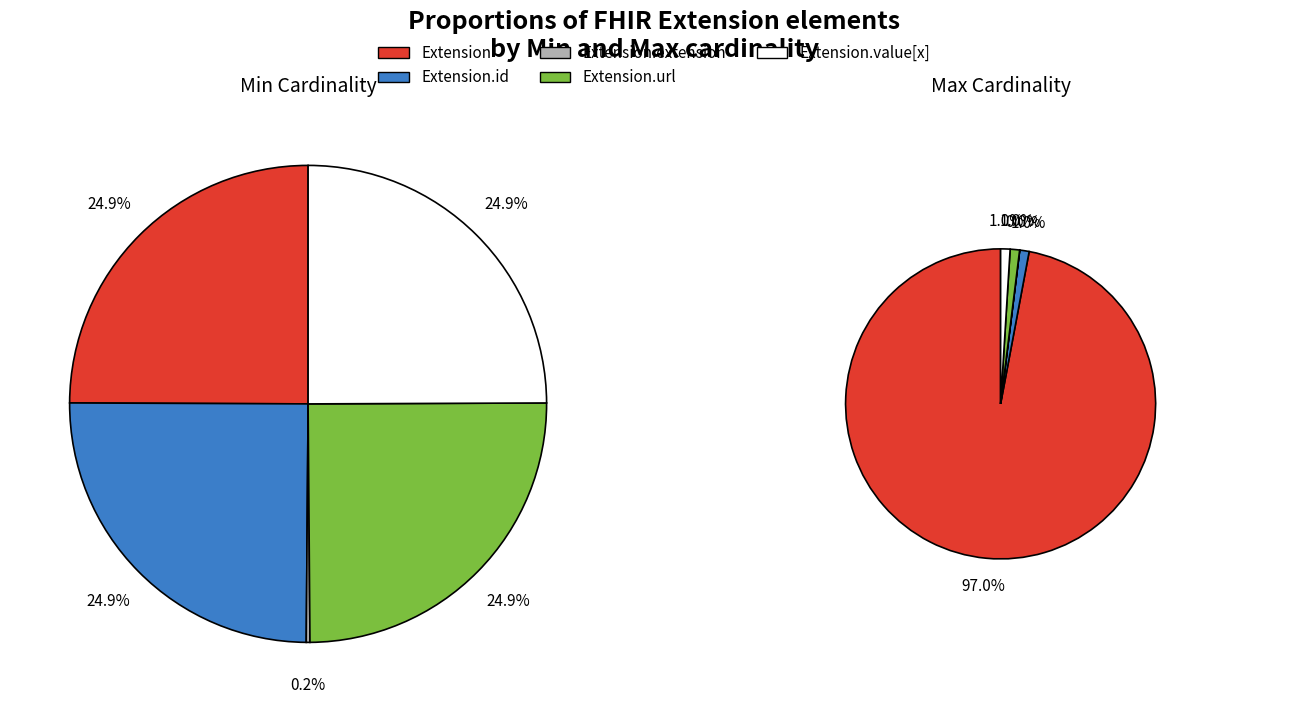

True or false: Extension.extension accounts for 1% of the total.

False